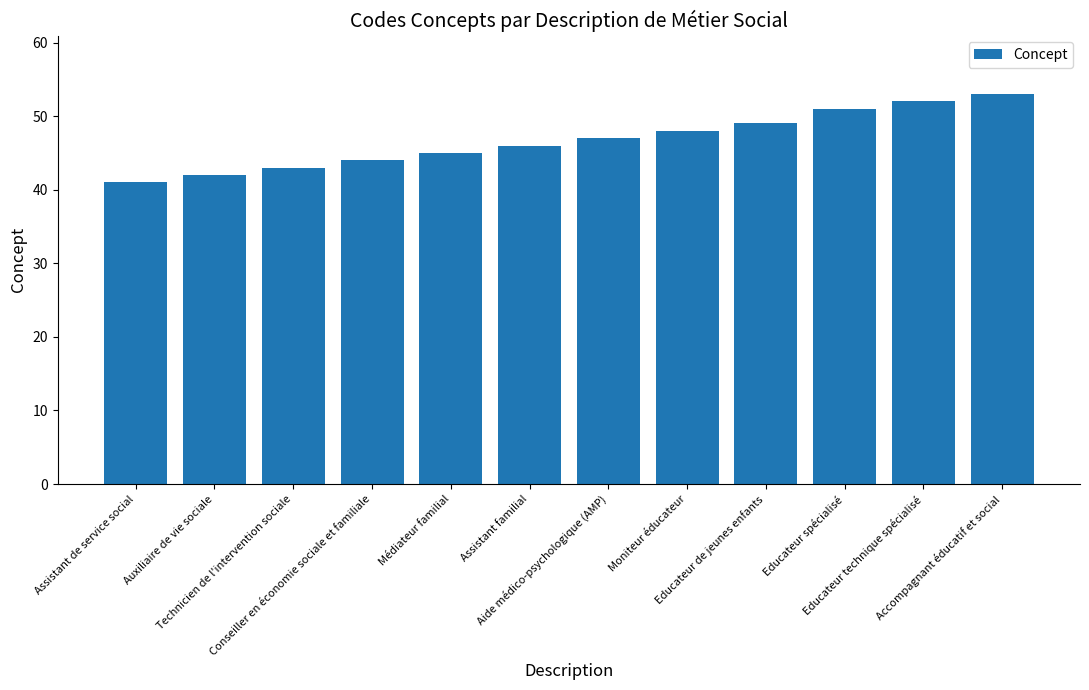

The value at Auxiliaire de vie sociale is 42. True or false?

True